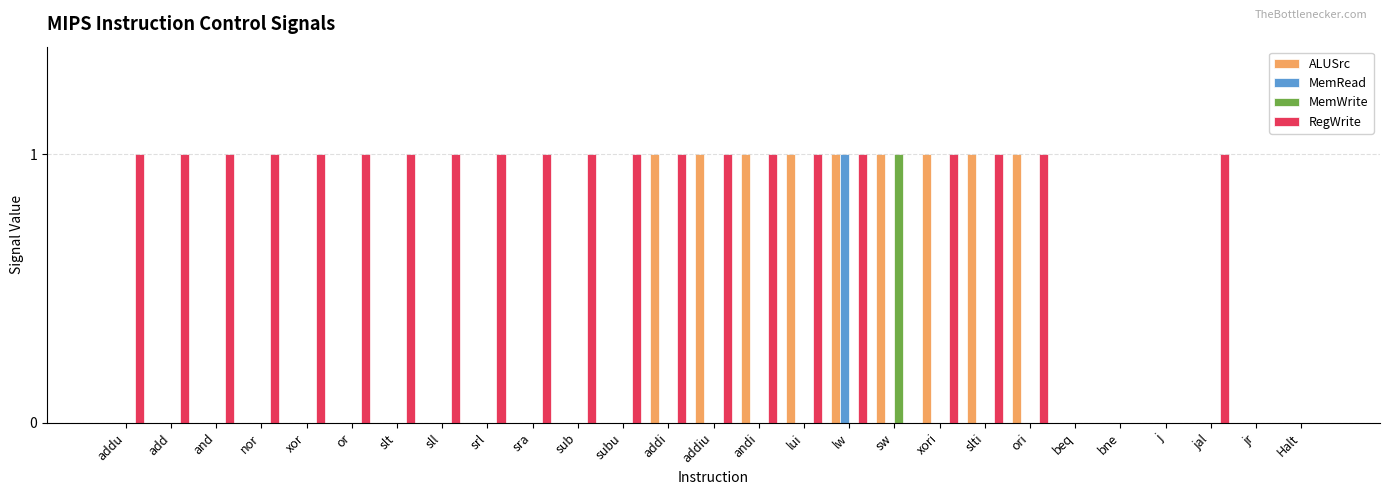

Is it true that RegWrite equals 1 at addi?

True